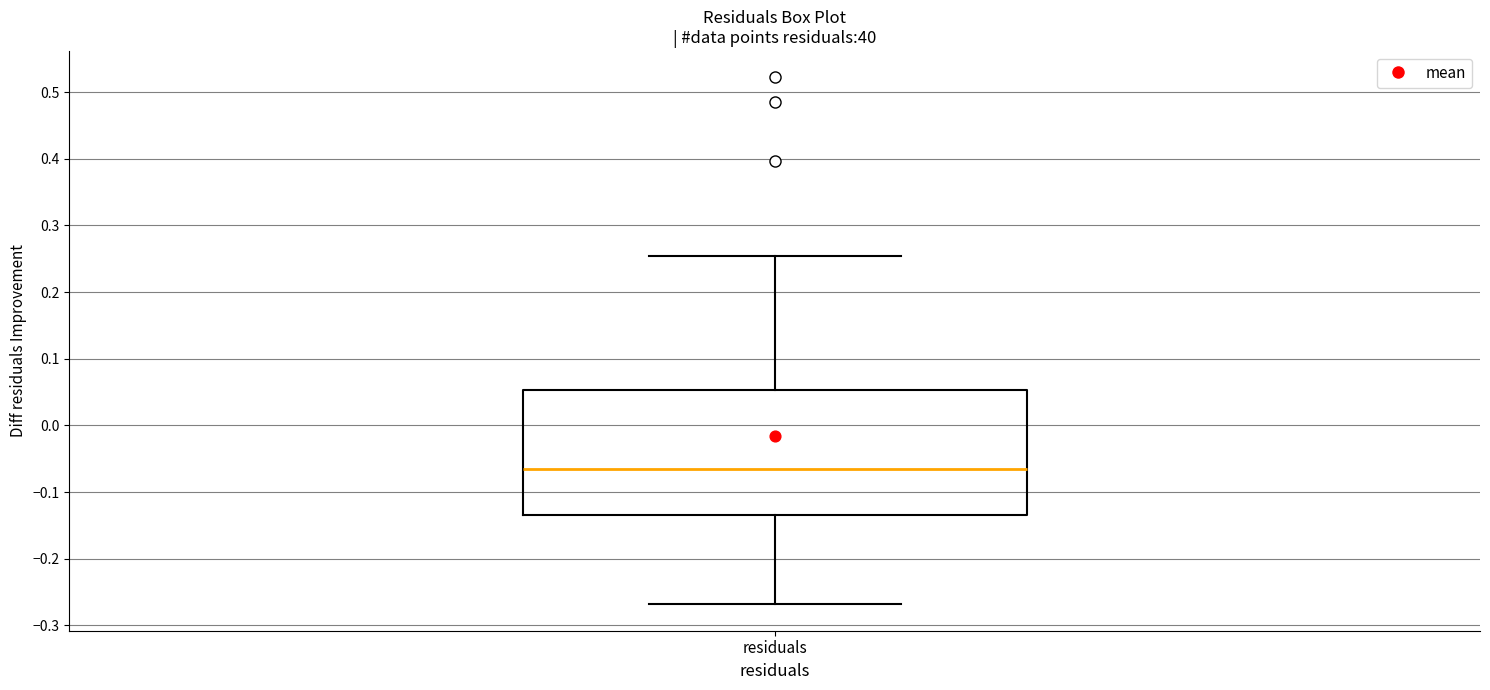

Read this box plot against the y-axis: the position of the median line, the range covered by the box, and the ends of both whiskers. The values are not printed on the chart, so give them approximately, as read against the axis.

median -0.07, box -0.13 to 0.05, whiskers -0.27 to 0.25